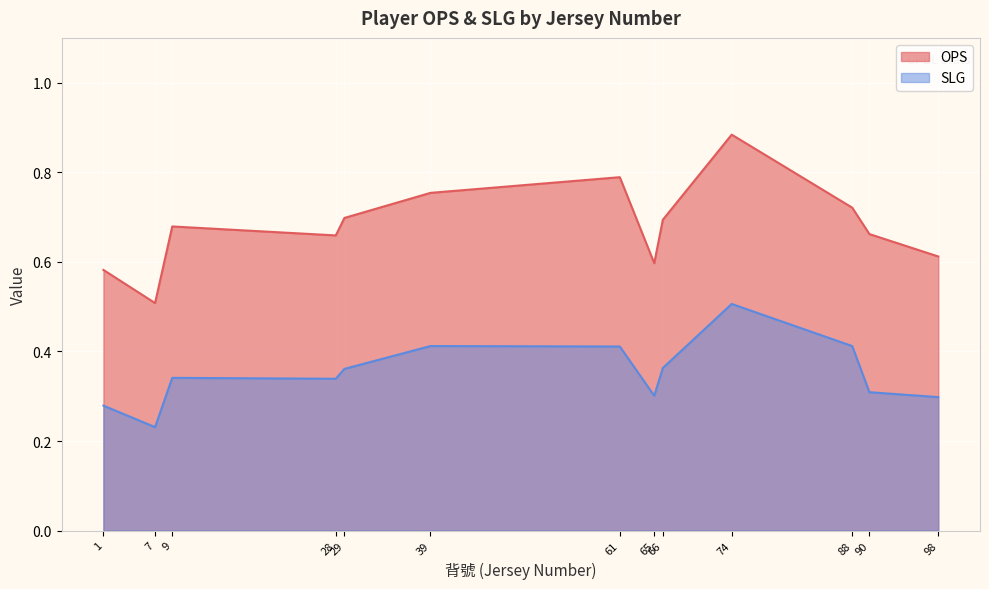

The value of OPS at 98 is 0.4. True or false?

False